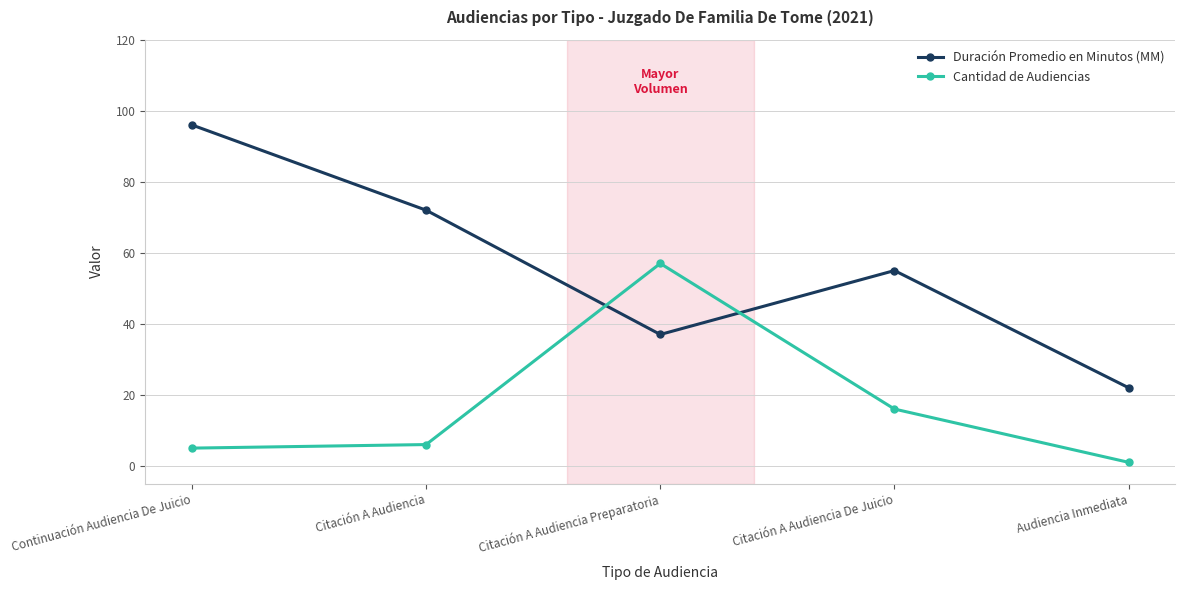

In Cantidad de Audiencias, how many points are higher than both neighbors (excluding endpoints)?

1